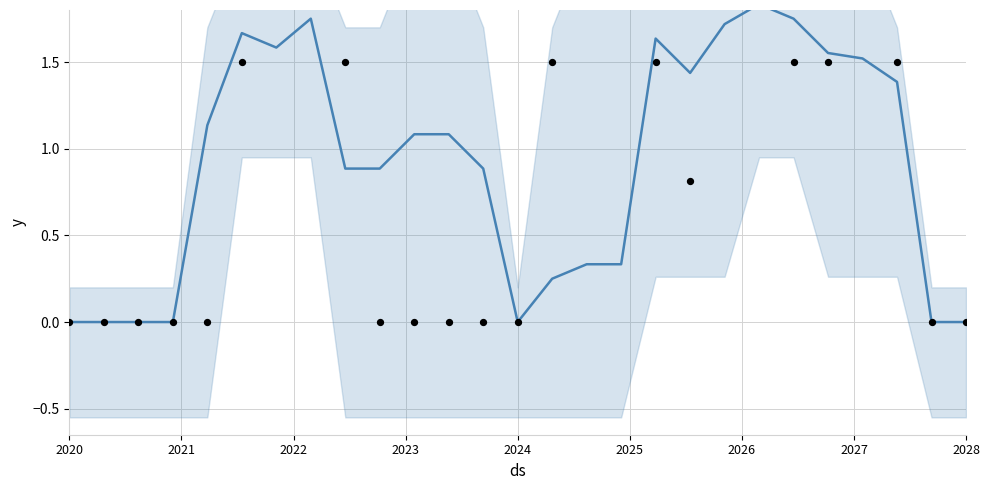

What are all the series names shown in the legend?

y, observed